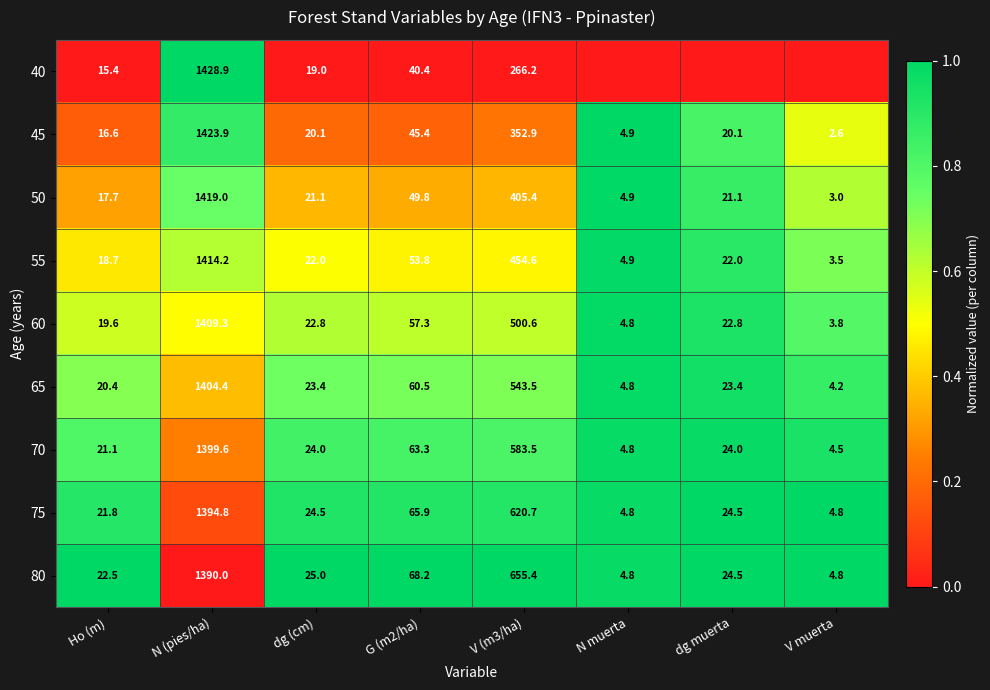

At how many categories does at least one series exceed 0?

8